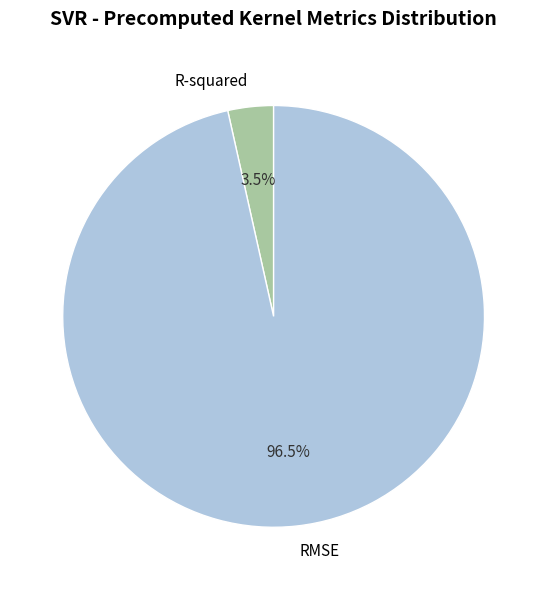

Is the sum of RMSE and R-squared greater than half?

Yes